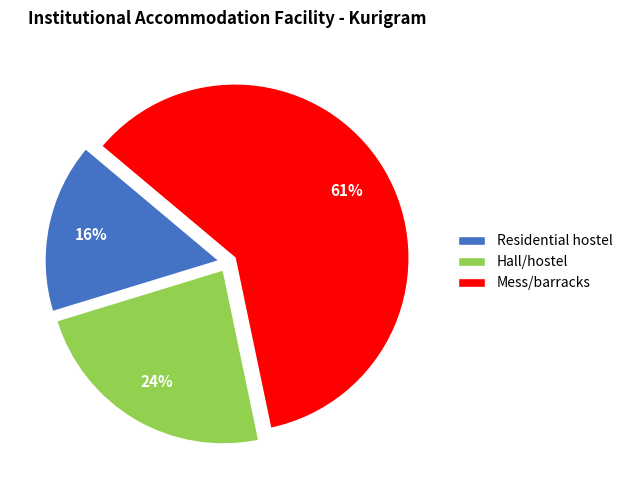

Combined, do Hall/hostel and Residential hostel account for over 50%?

No